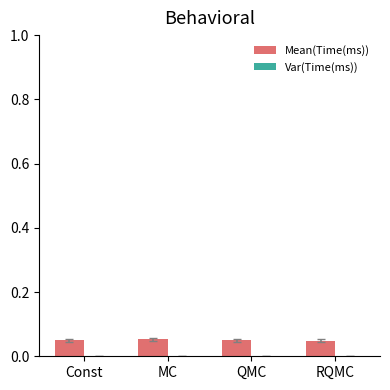

Which series has the largest total across all categories?

Mean(Time(ms))